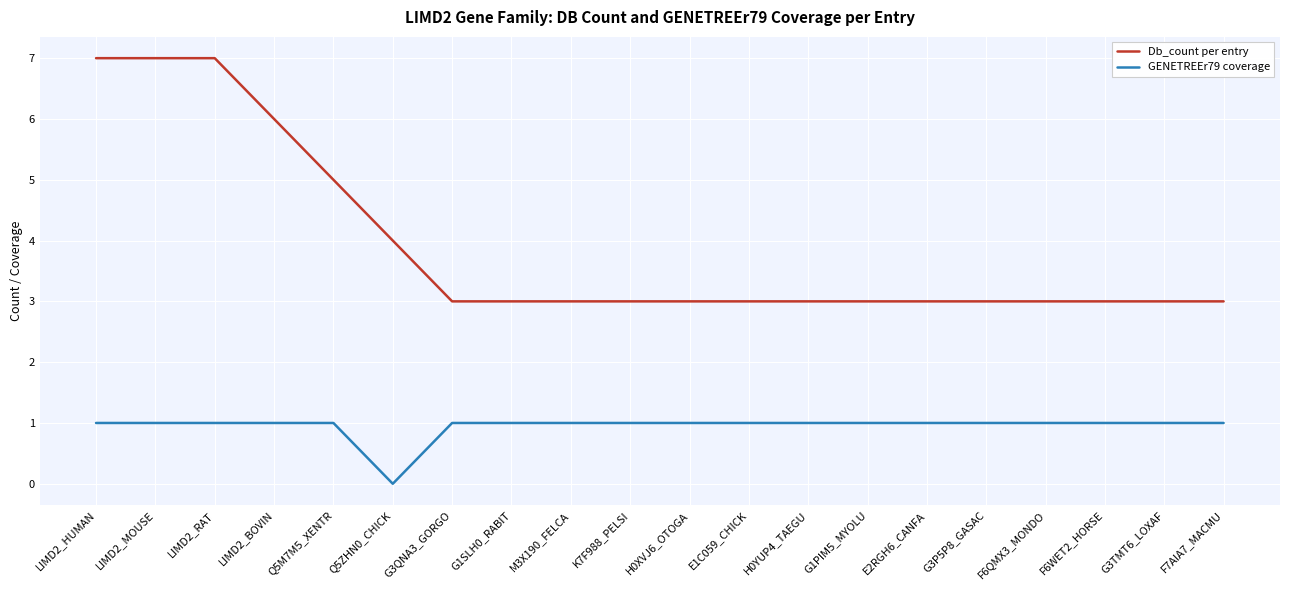

What is the total value across all series at LIMD2_RAT?

8